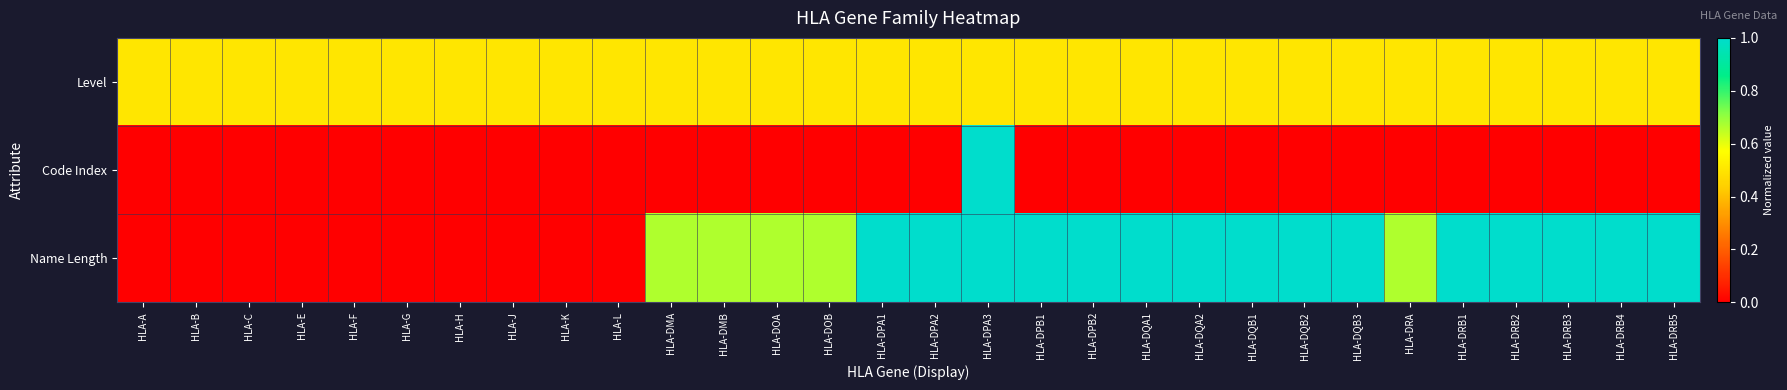

Which series has the widest spread of values?

Code Index